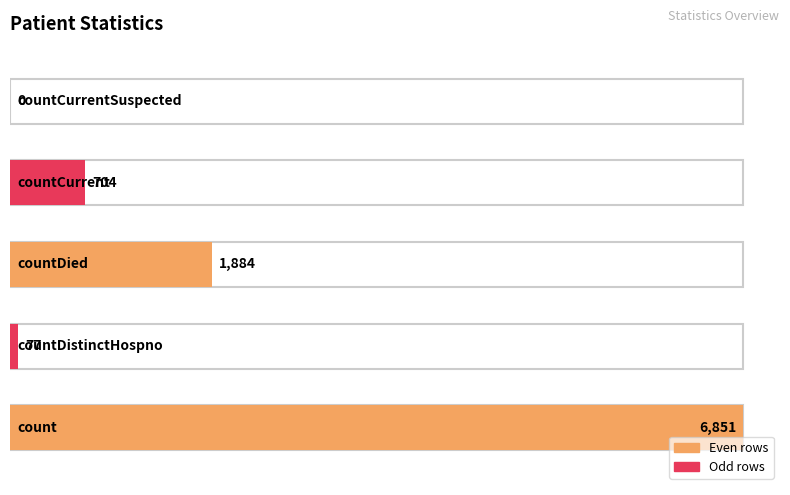

What is the label of the 5th bar from the left?

countCurrentSuspected